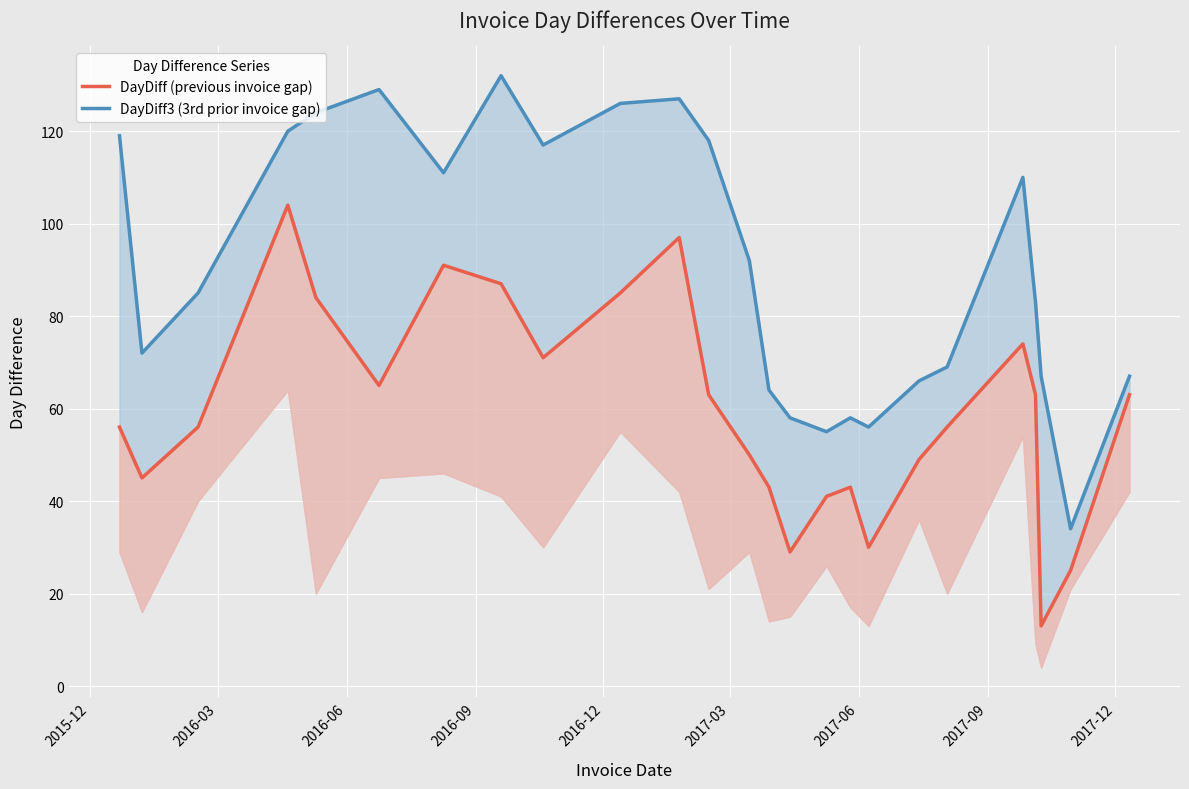

Does the chart display data point markers on the line(s)?

No